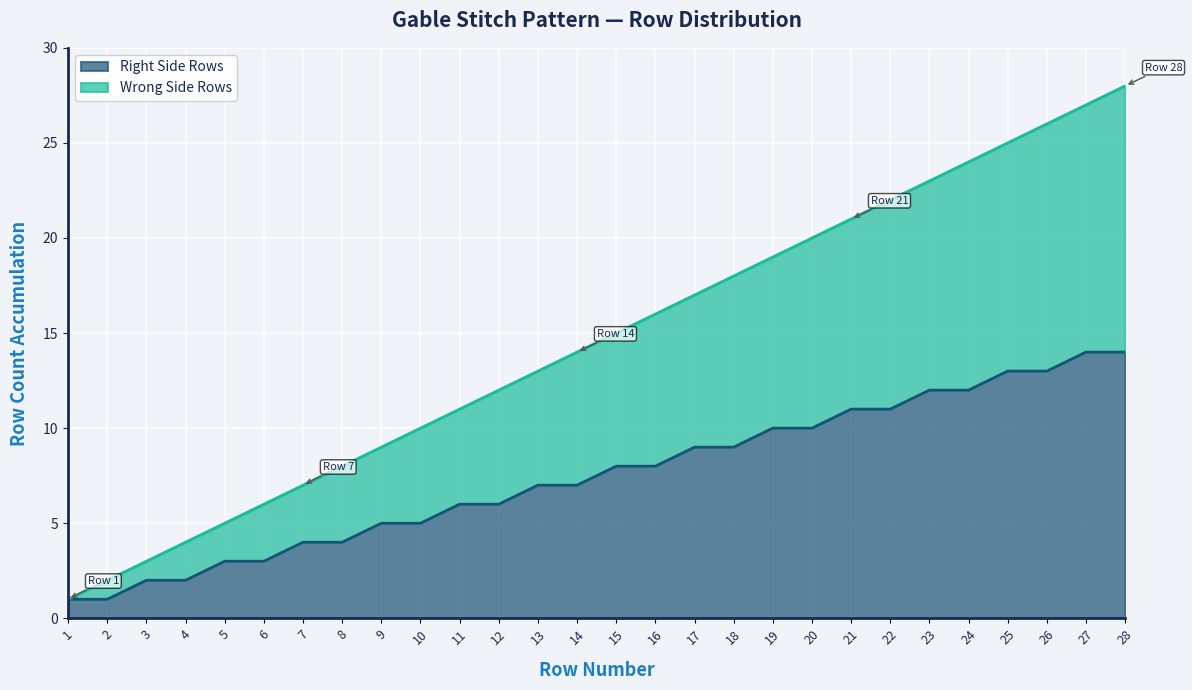

What is the difference between the Right Side Rows values at 5 and 11?

3